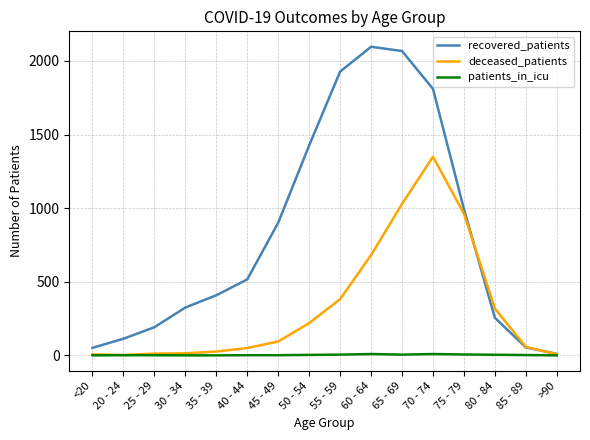

Is the value of recovered_patients at 50 - 54 greater than the value of patients_in_icu at 20 - 24?

Yes